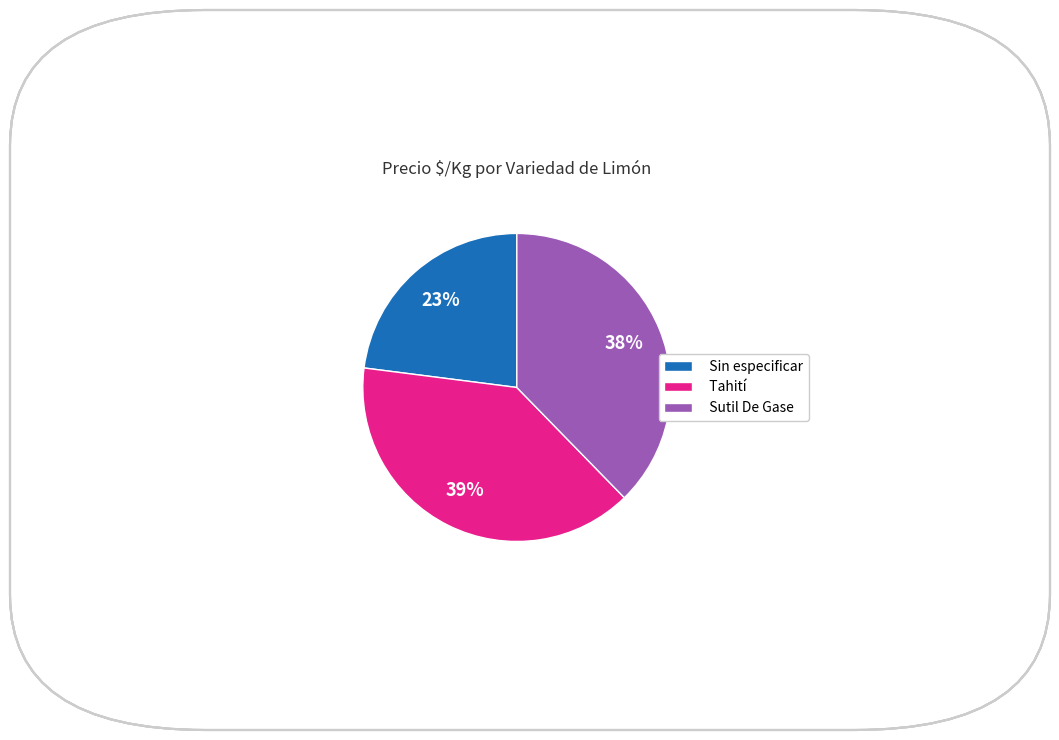

Does Sutil De Gase account for over 50% of the chart?

No